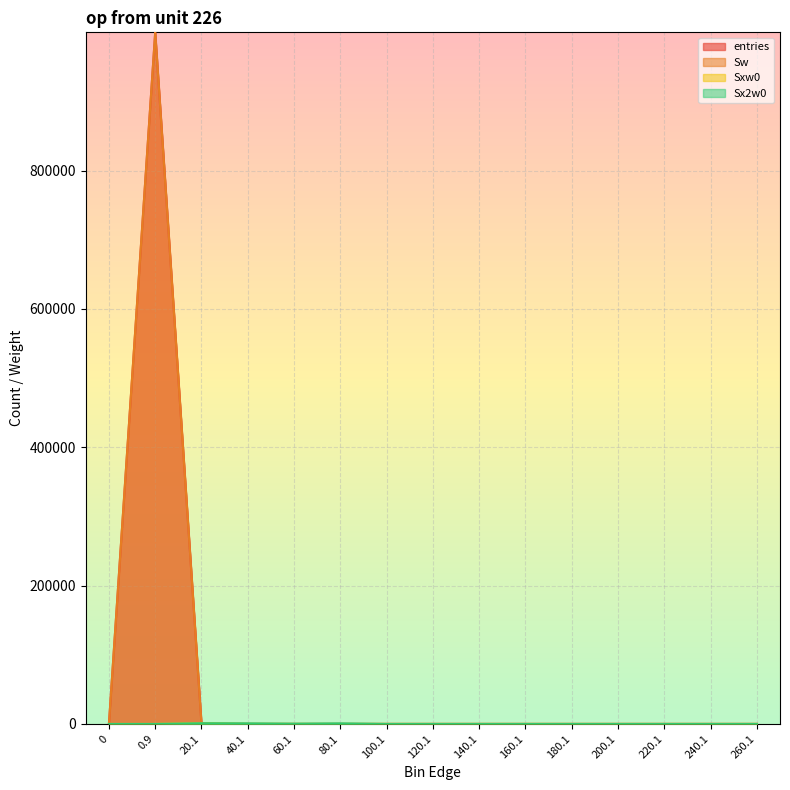

True or false: Sx2w0 and Sxw0 intersect in this chart.

False